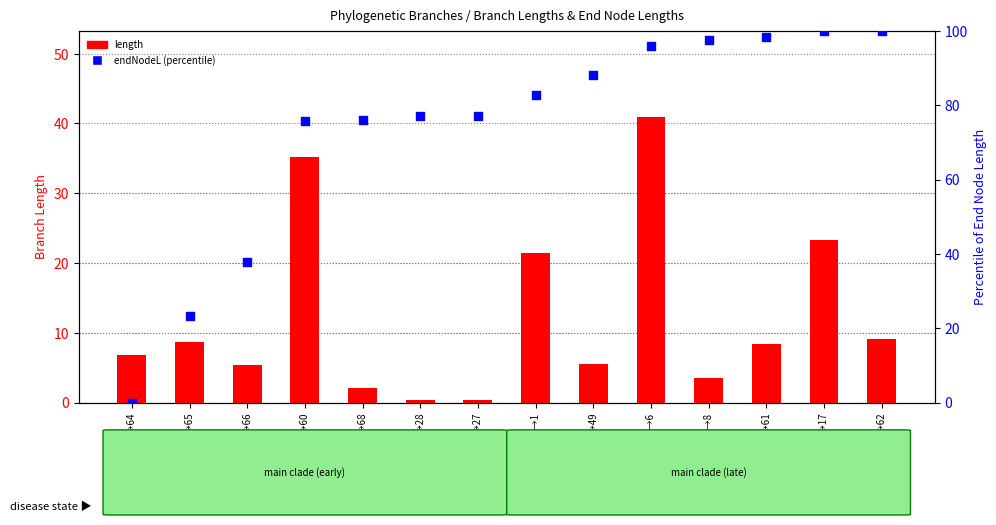

Which series has the largest Y range (max minus min)?

endNodeL (percentile)